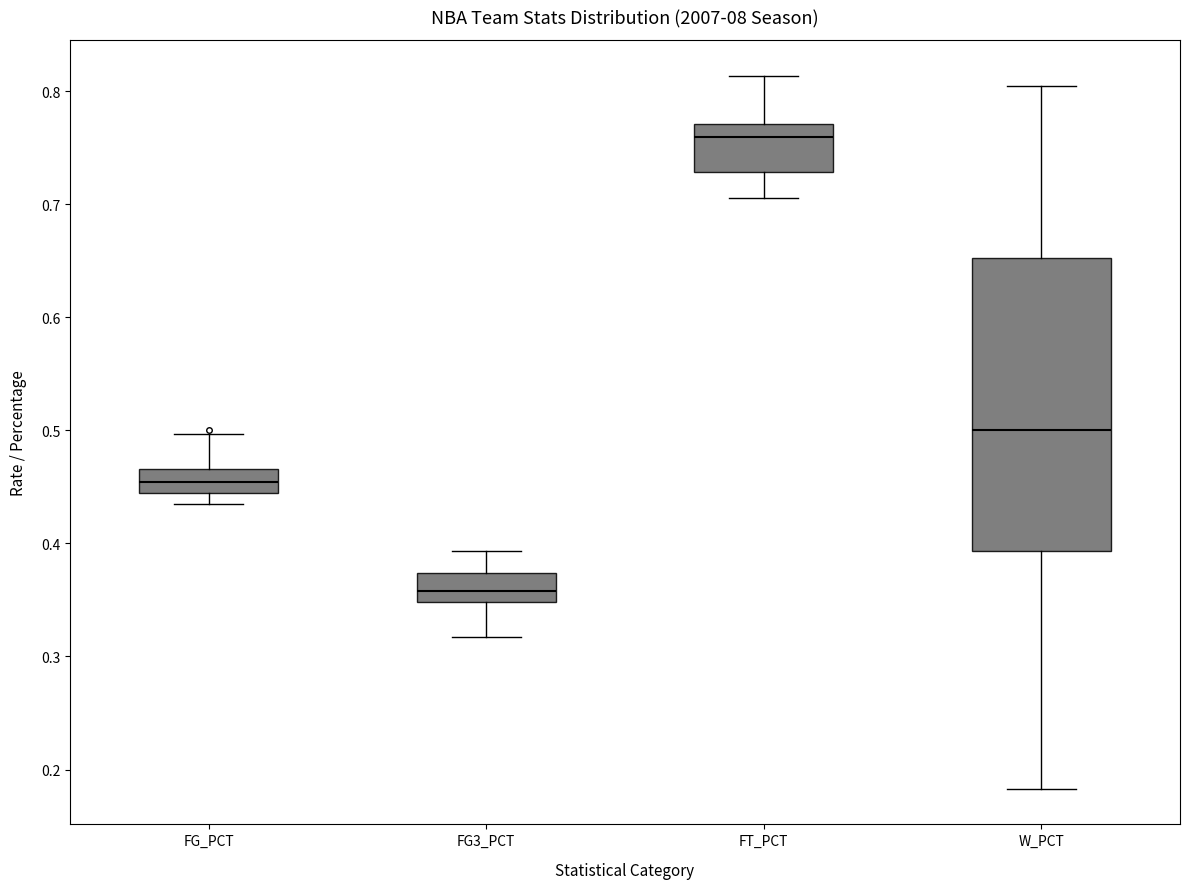

Which box's median line is the lowest?

FG3_PCT